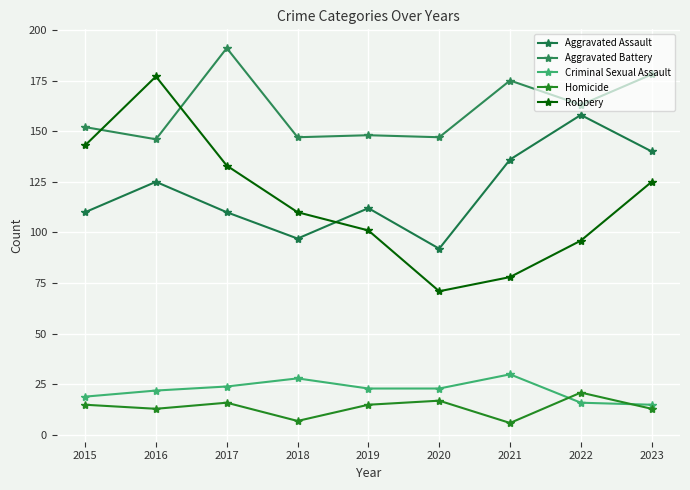

What are all the series names shown in the legend?

Aggravated Assault, Aggravated Battery, Criminal Sexual Assault, Homicide, Robbery